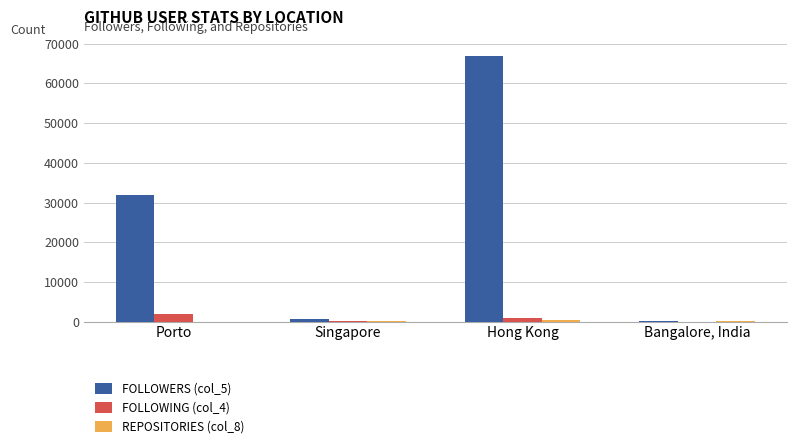

What is the total value across all series at Hong Kong?

68373